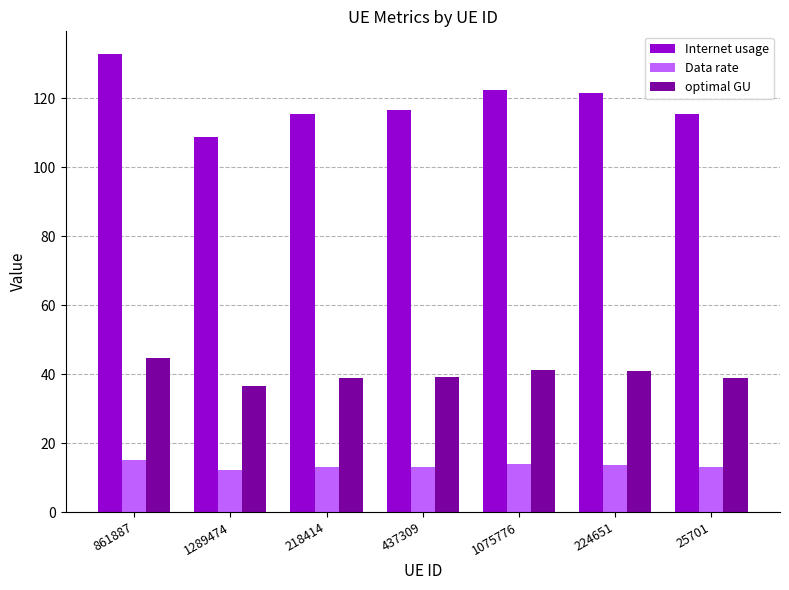

What is the difference between the Data rate values at 1289474 and 437309?

0.9